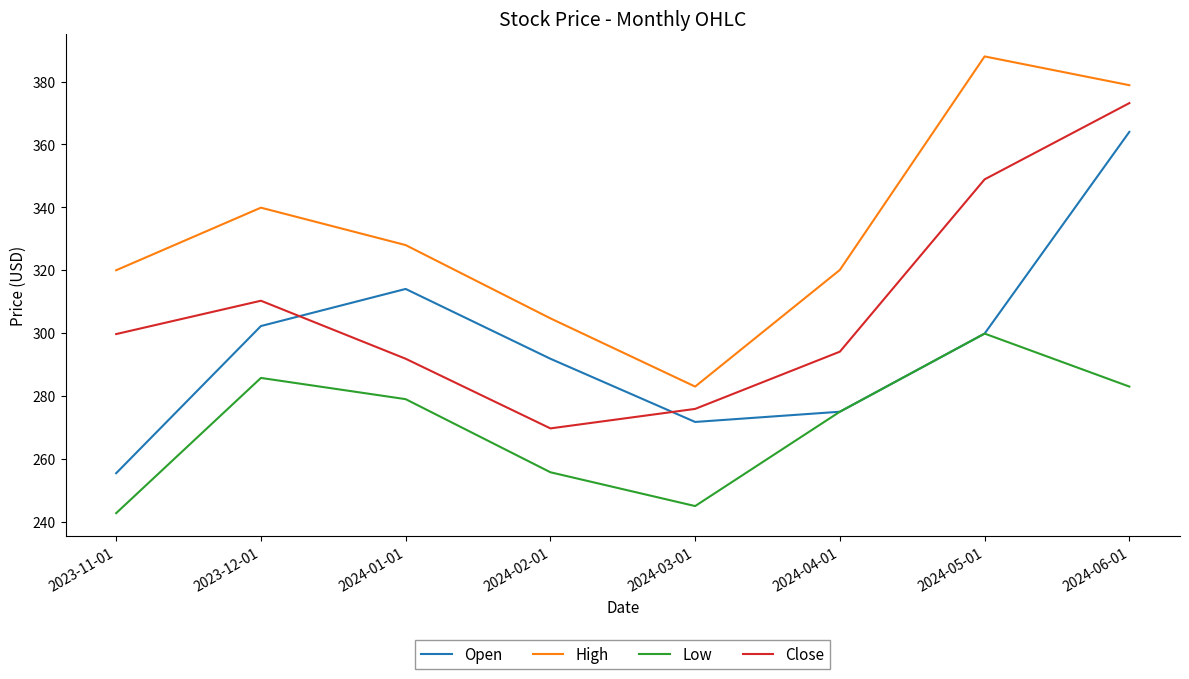

What position from the right is 2024-01-01?

6